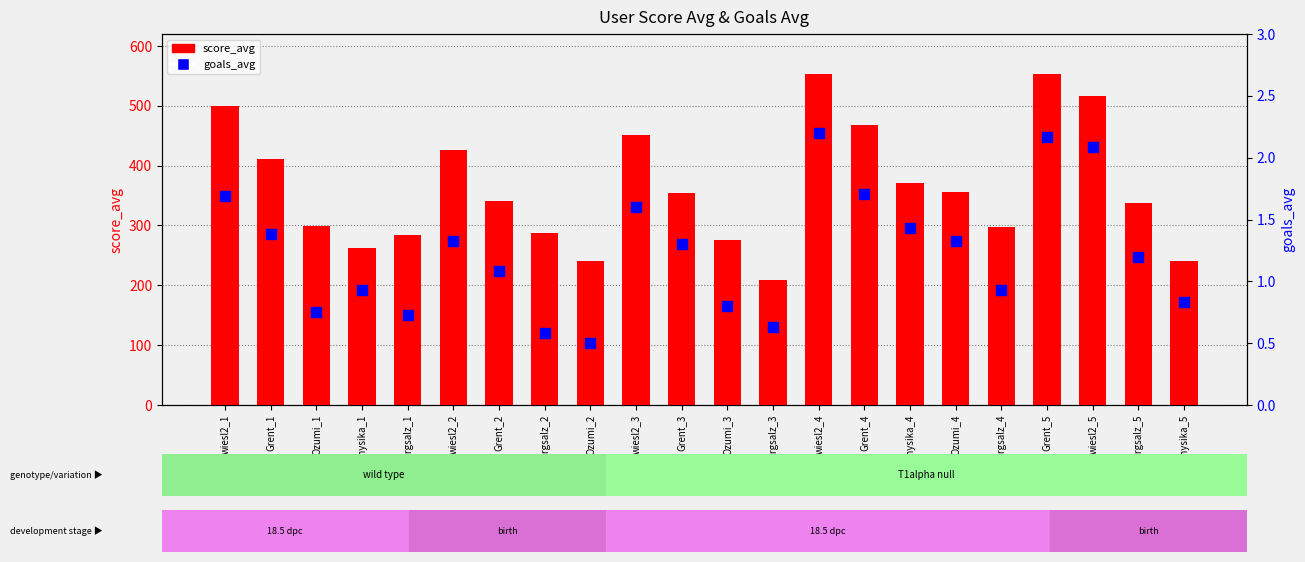

Which series has the largest total across all categories?

score_avg